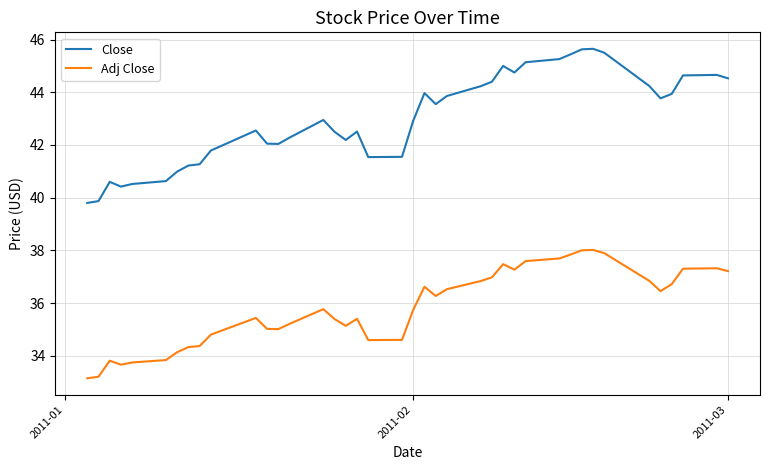

What is the maximum value shown in the chart?

45.7